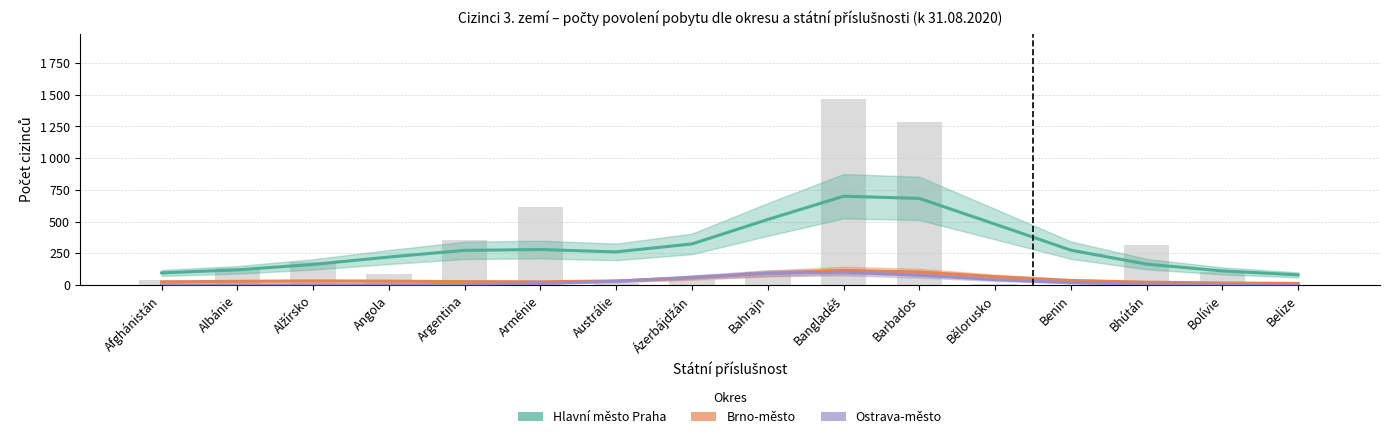

At which label is Ostrava-město closest to 123?

Bahrajn